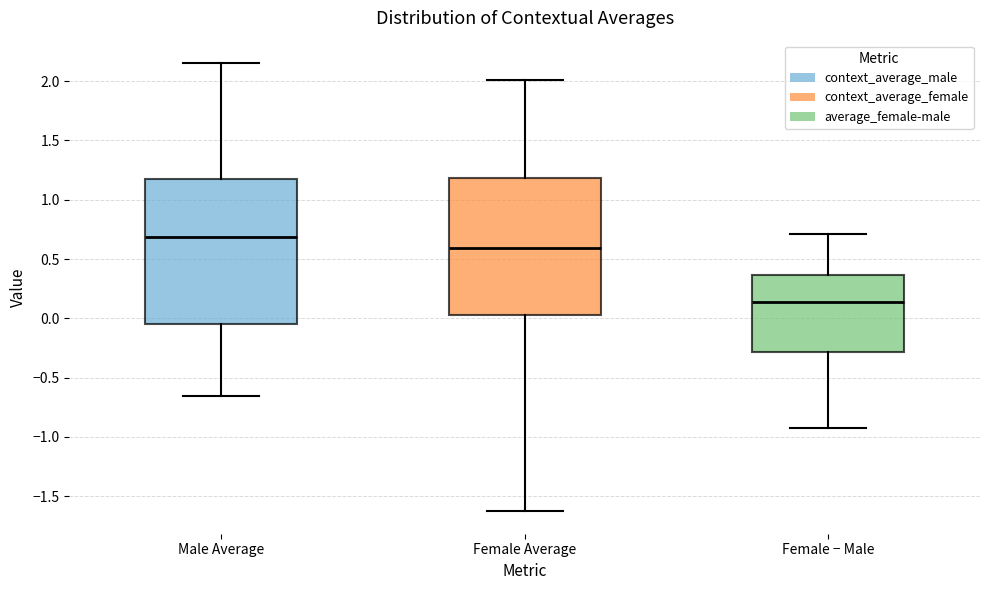

Comparing the boxes themselves (not the whiskers), which one is the tallest?

Male Average